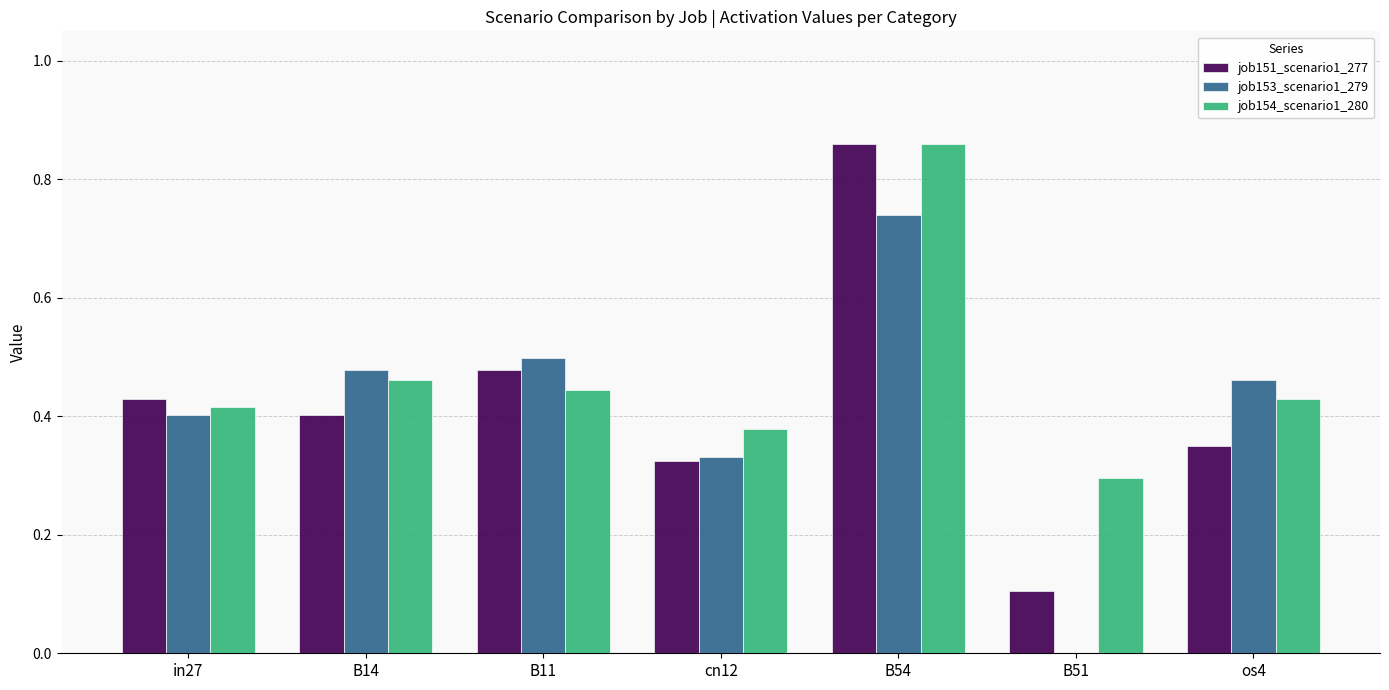

Which label corresponds to the largest value in the chart?

B54